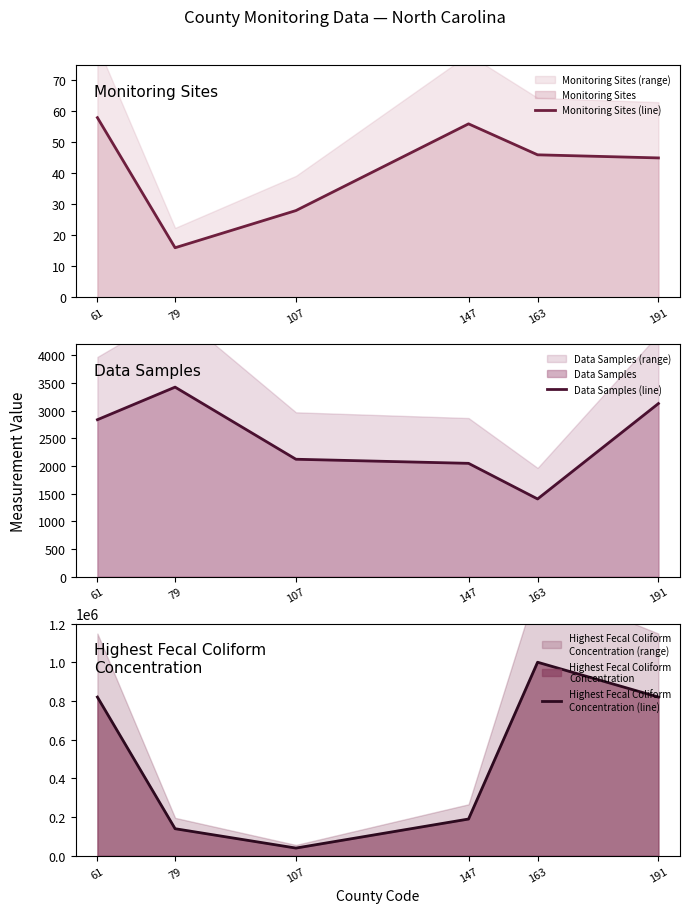

At which label does Monitoring Sites (line) reach its minimum?

79